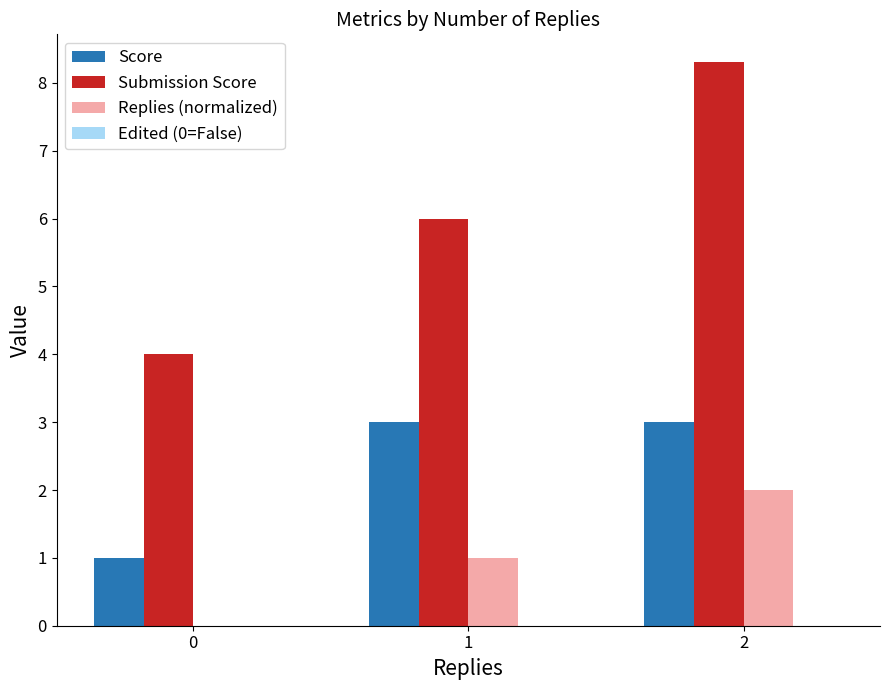

What is the maximum value for Score?

3.0